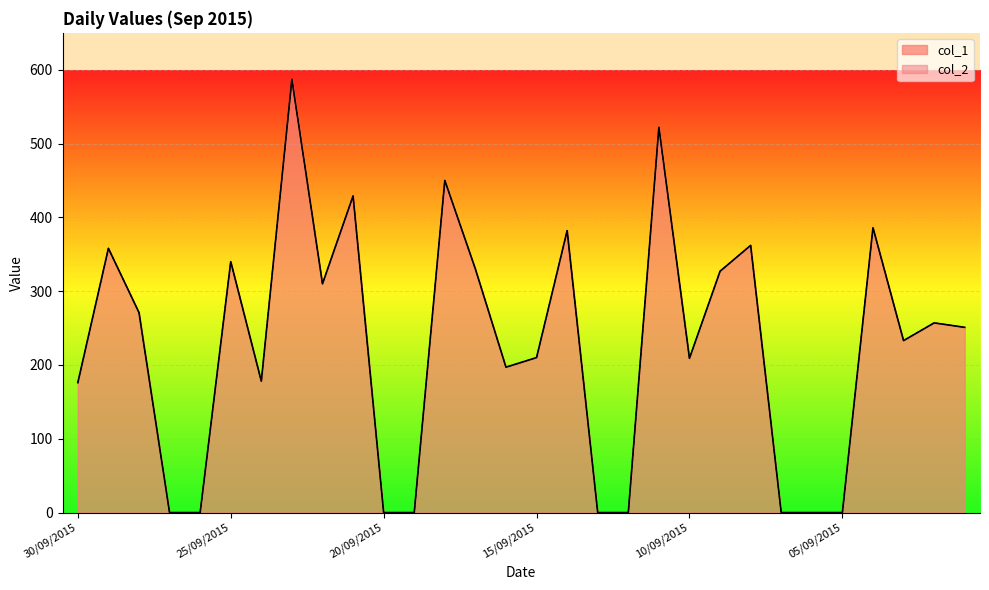

True or false: col_1 and col_2 intersect in this chart.

False